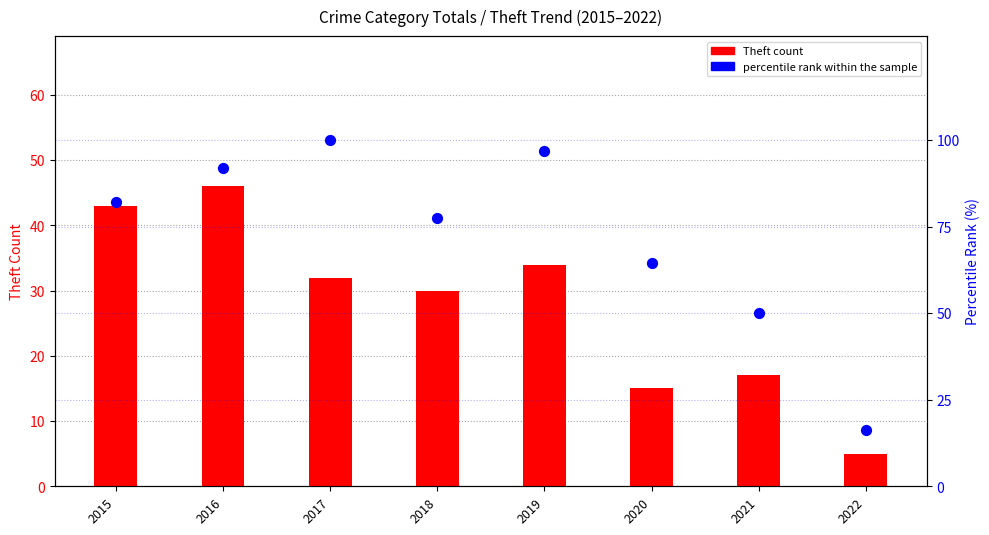

Is the value of Theft count at 2020 greater than the value of percentile rank within sample at 2018?

No